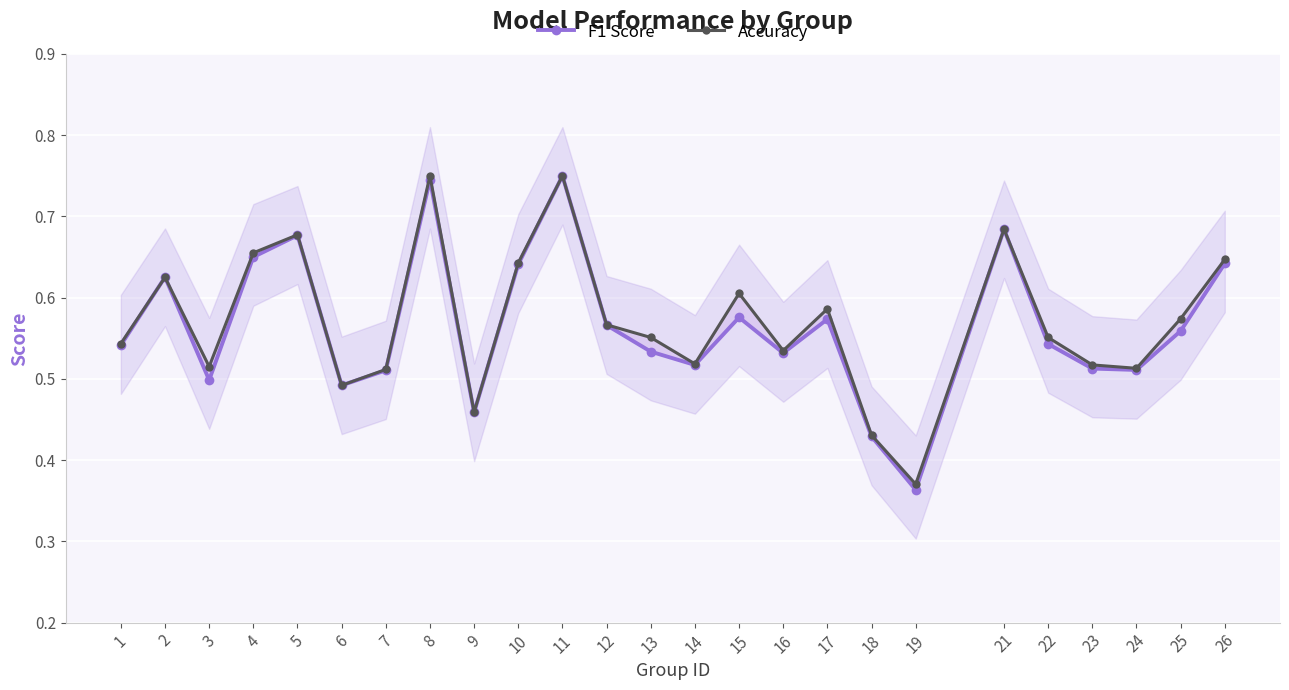

True or false: F1 Score has a value of 0.7 at 3.

False